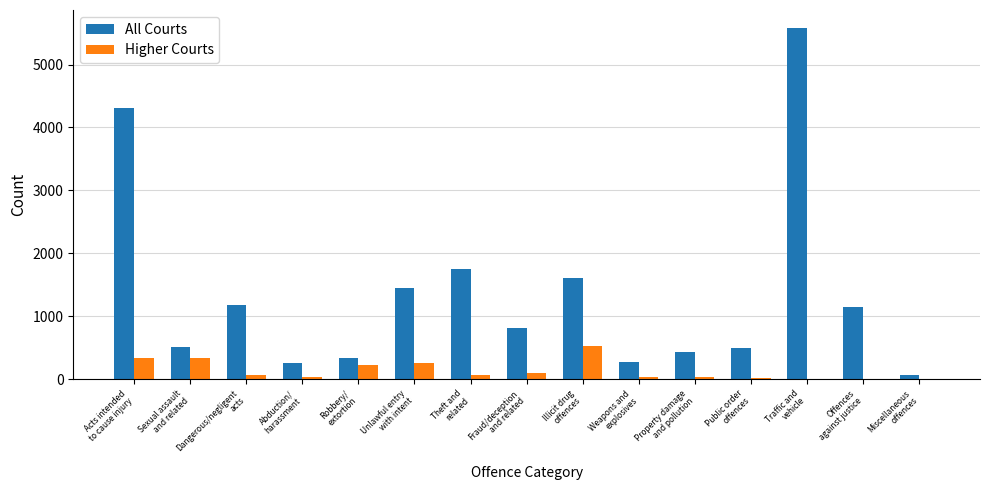

What is the maximum value for All Courts?

5587